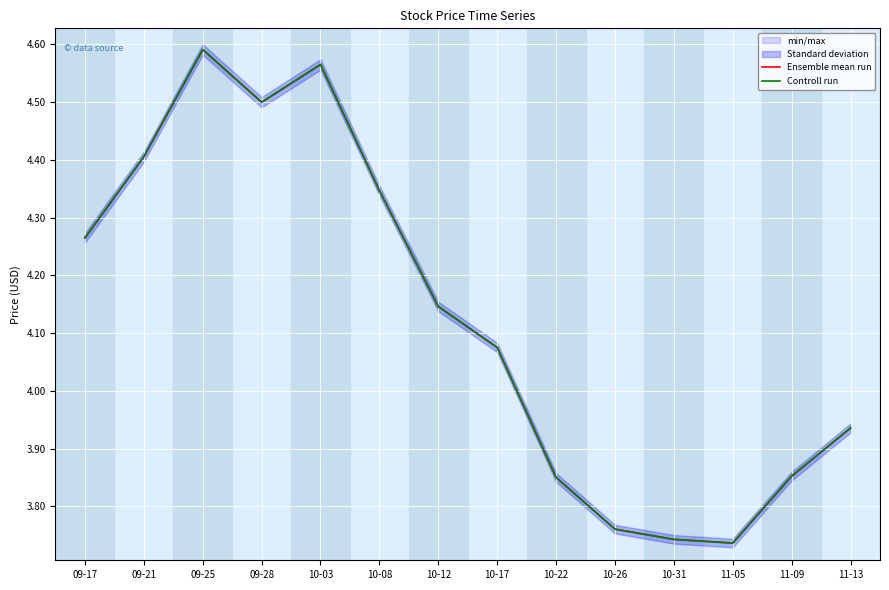

True or false: Ensemble mean run and Controll run cross at least once.

False